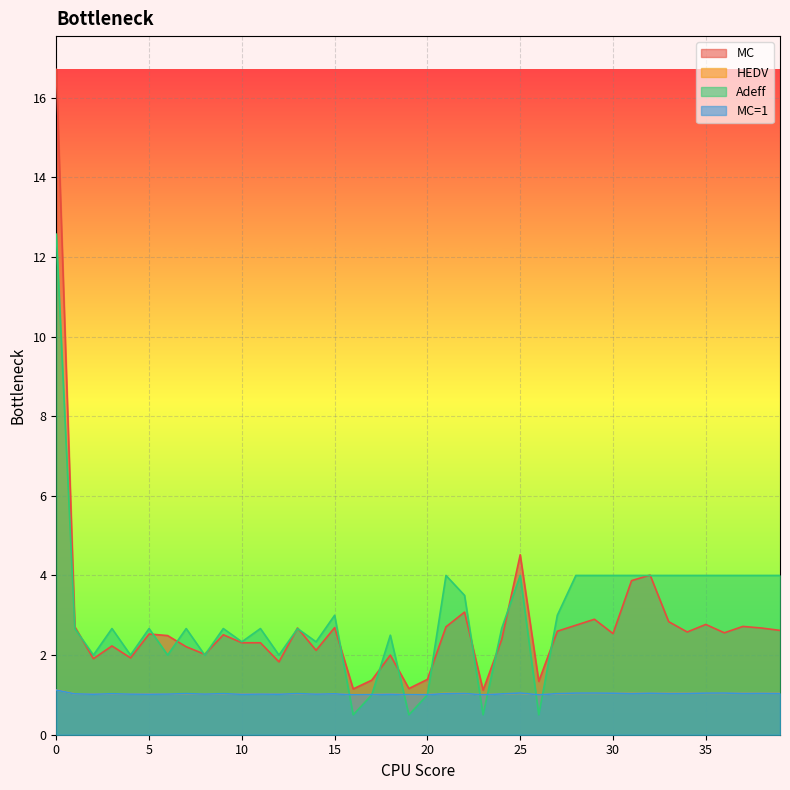

What are all the series names shown in the legend?

MC, HEDV, Adeff, MC=1